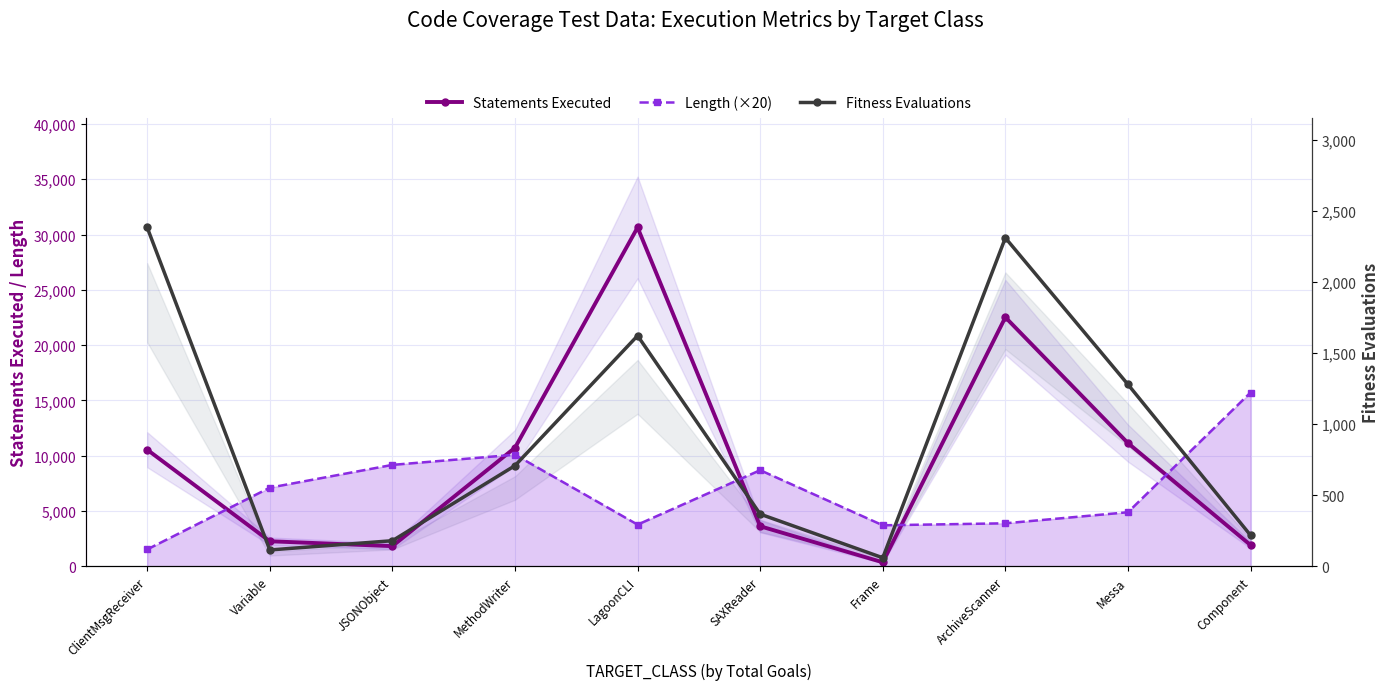

Is it true that Statements Executed equals 9046 at ArchiveScanner?

False